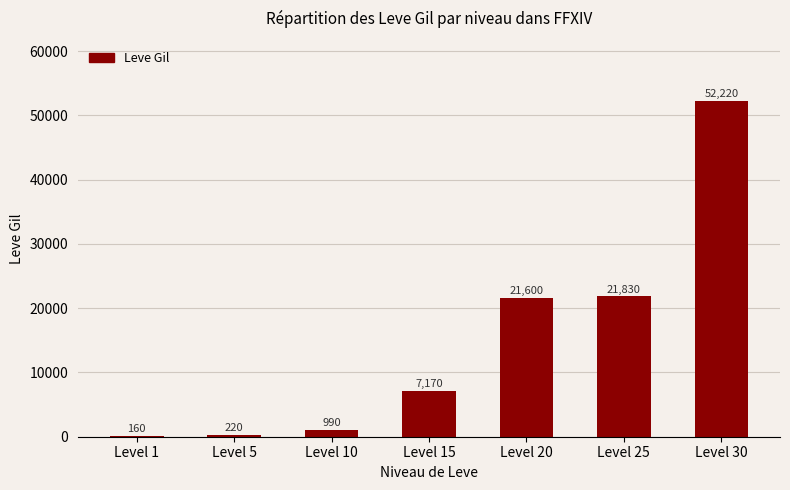

Which category has the highest value across all series?

Level 30